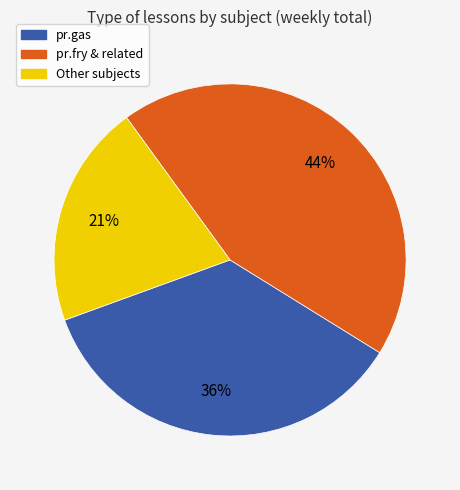

To the nearest percent, what is the average slice percentage?

33%